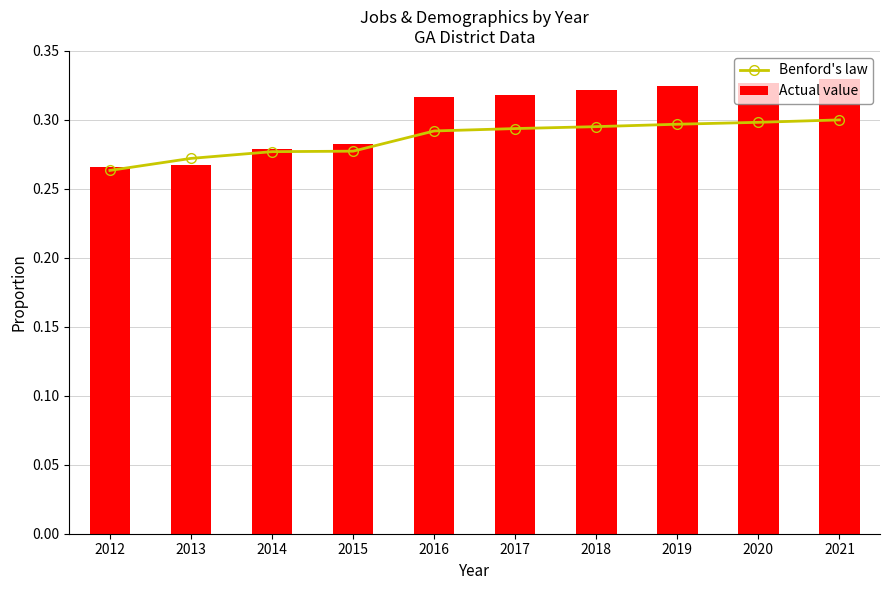

At how many categories does at least one series exceed 0?

10